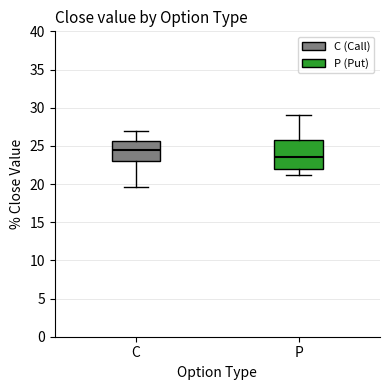

Which box's median line is the lowest?

P